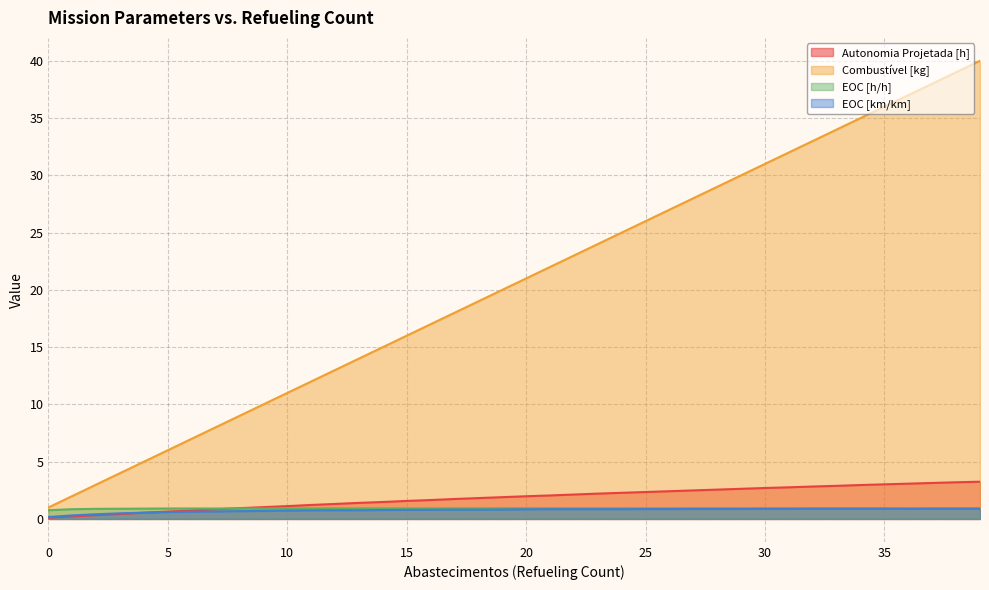

What is the approximate value of EOC [km/km] at 38?

0.9